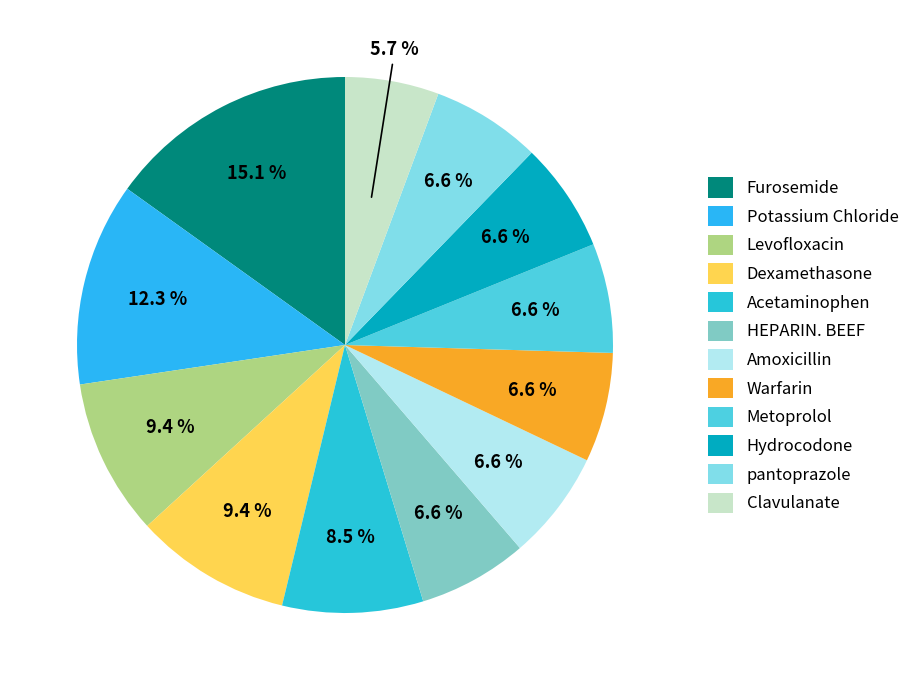

Does Hydrocodone account for over 50% of the chart?

No